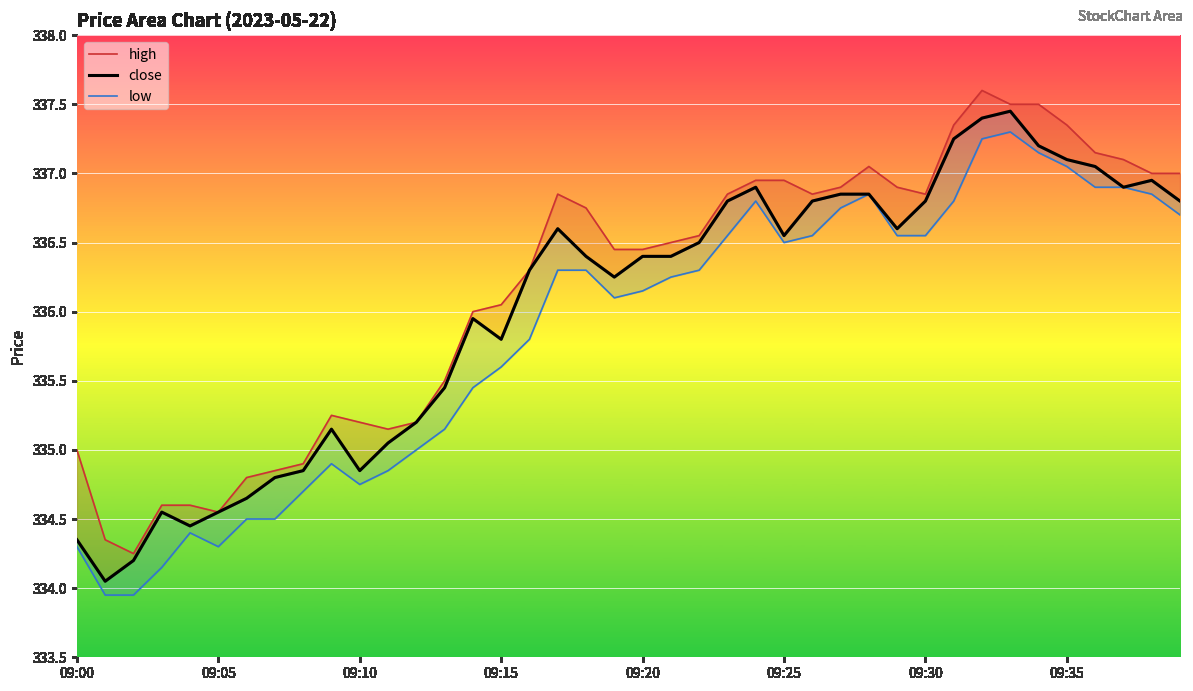

List the series in order of their peak value, lowest first.

low, close, high